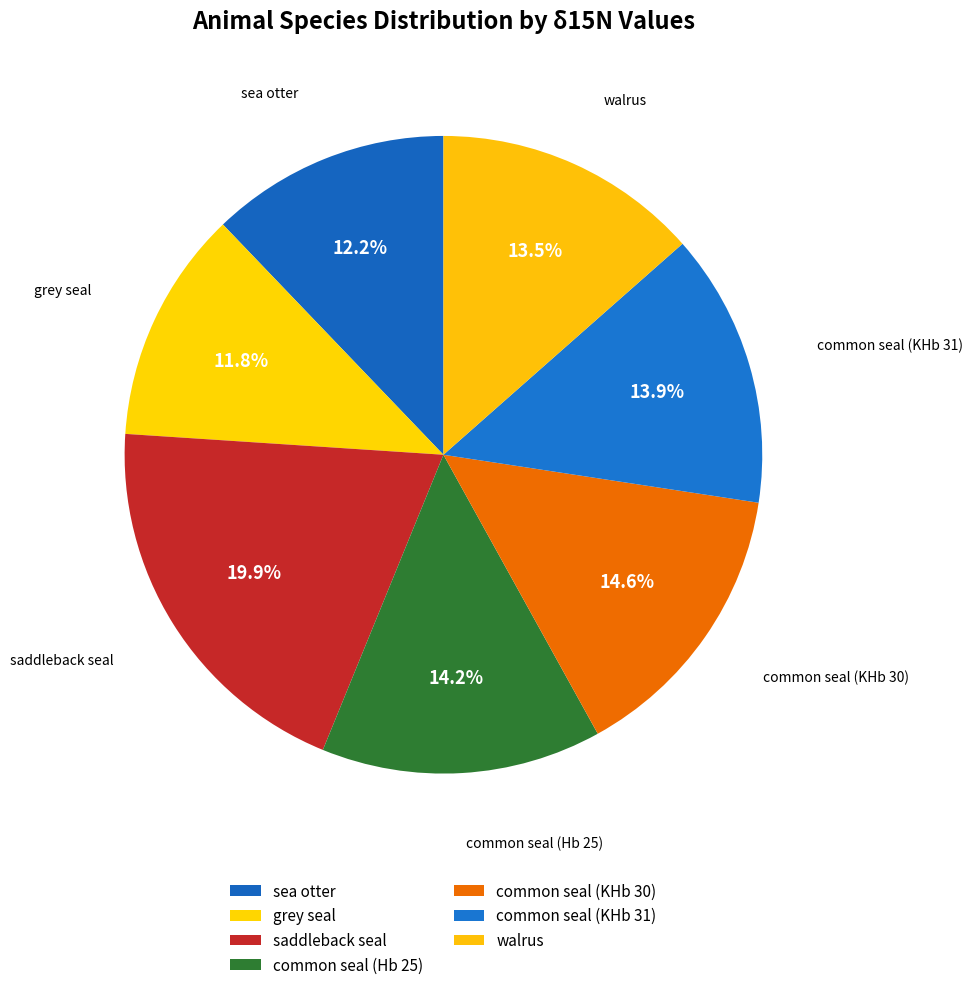

What percentage is NOT represented by walrus?

86.5%